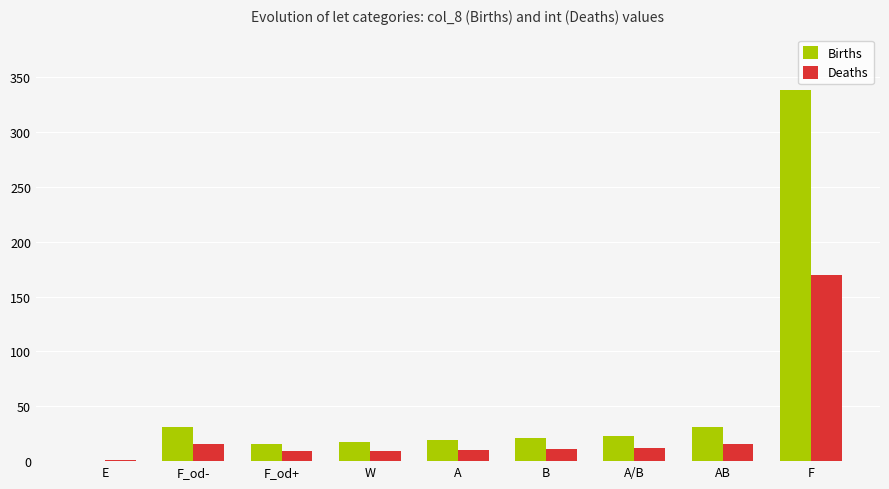

Is it true that Births equals 8 at F_od-?

False